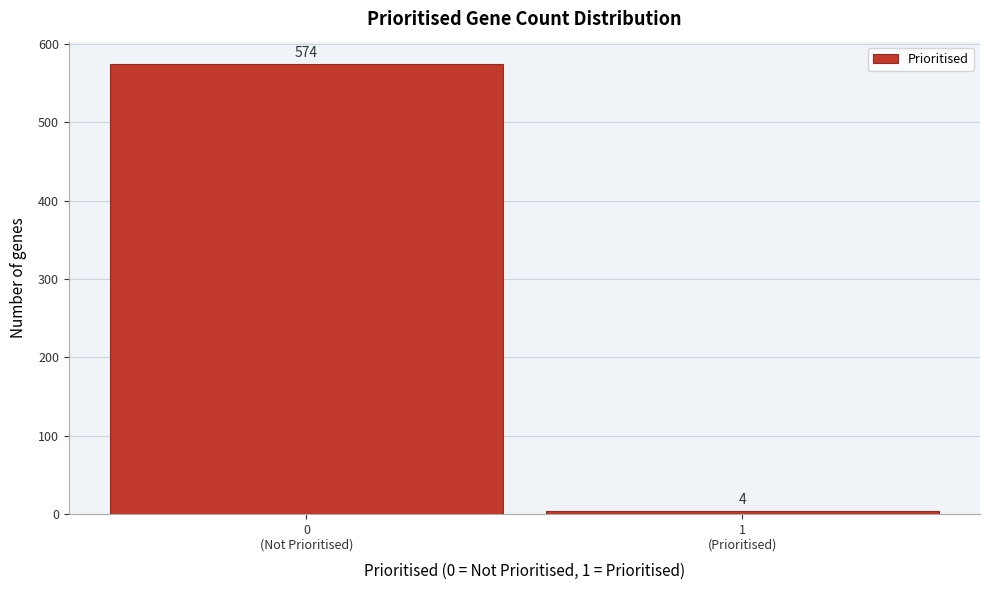

Reading left to right, list all the values displayed in this chart.

574	4